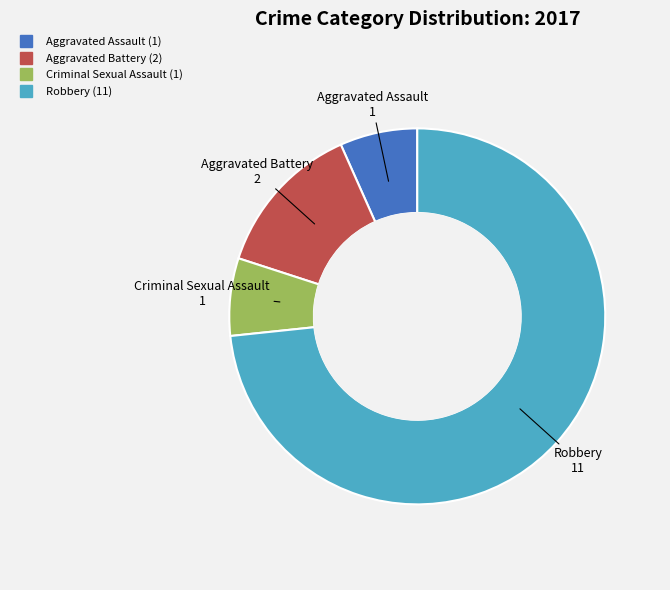

Count the number of slices in the pie.

4